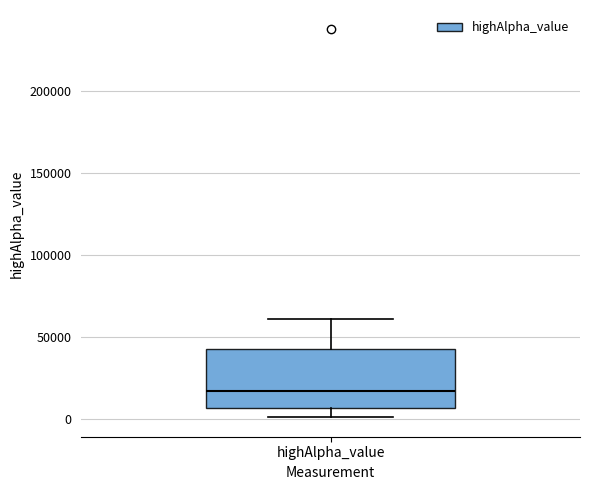

Transcribe this box plot: give where the median line is, the range the box spans, and where the two whiskers end, as read against the y-axis. The values are not printed on the chart, so give them approximately, as read against the axis.

median 15000, box 5000 to 45000, whiskers 0 to 60000